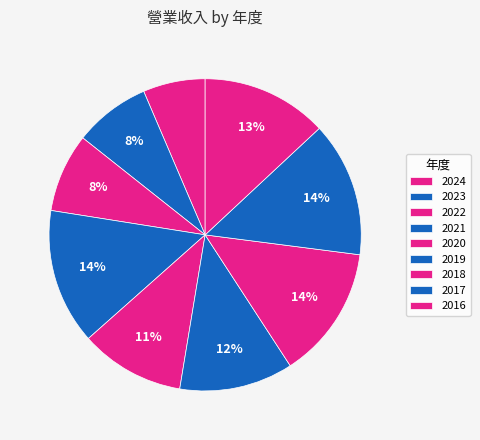

What percentage is the 2020 slice, to the nearest percent?

11%